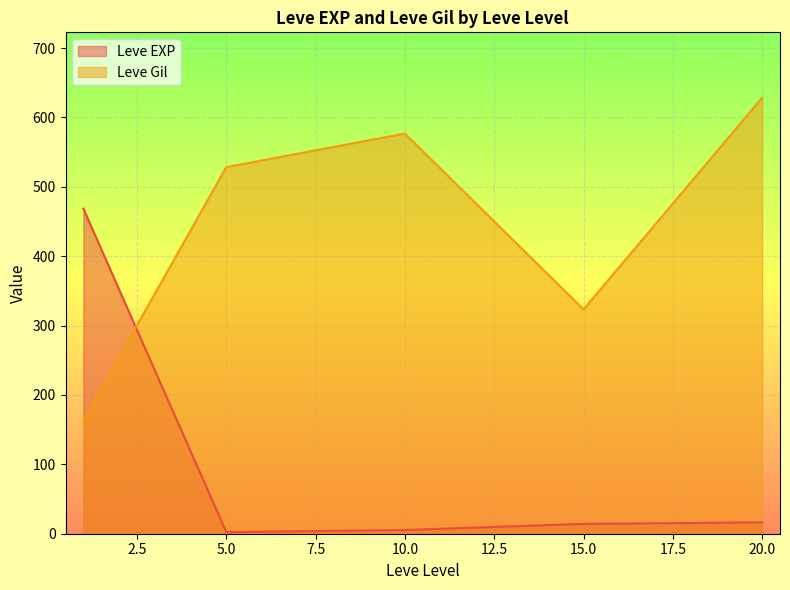

Between 10 and 15, which series saw the biggest shift?

Leve Gil